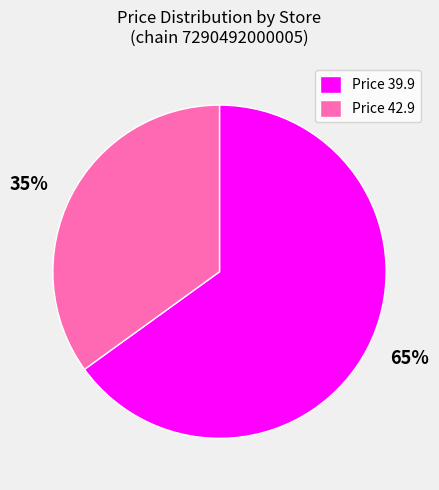

To the nearest percent, what portion does Price 39.9 represent?

65%